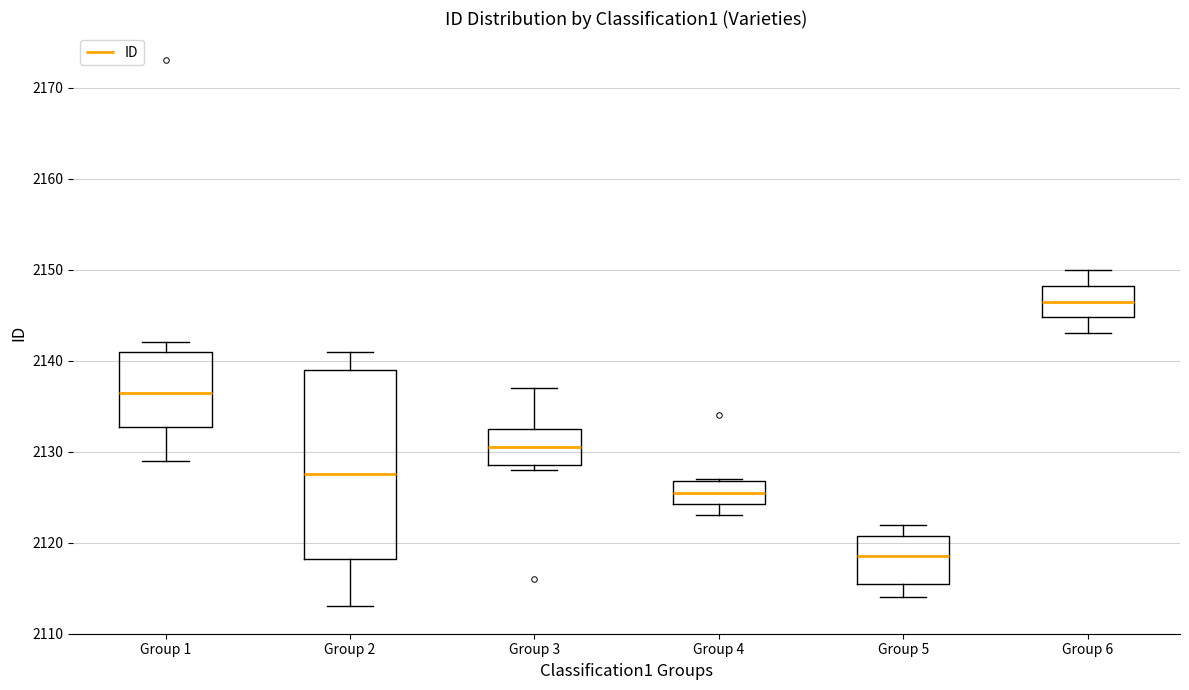

Which box's median line is the lowest?

Group 5